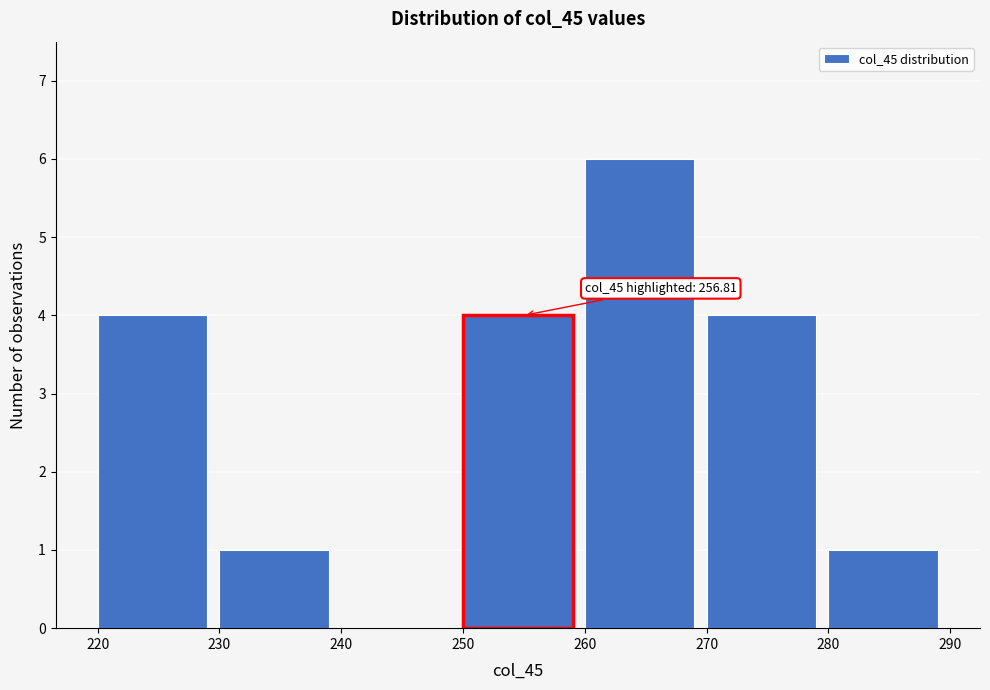

Which range on the x-axis has the tallest bar?

260 to 270